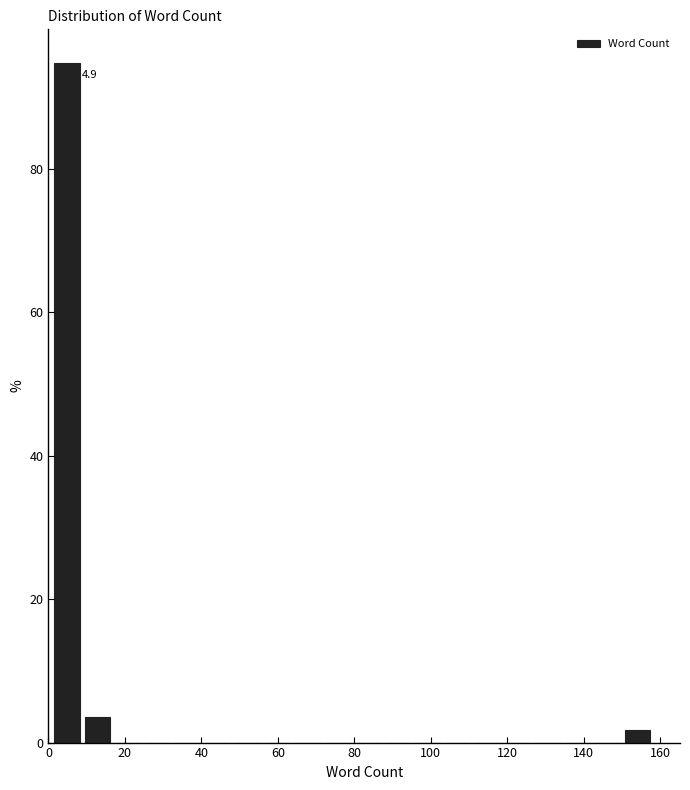

Around what value on the x-axis is the tallest bar? Give the approximate position of its centre, as read against the axis.

4